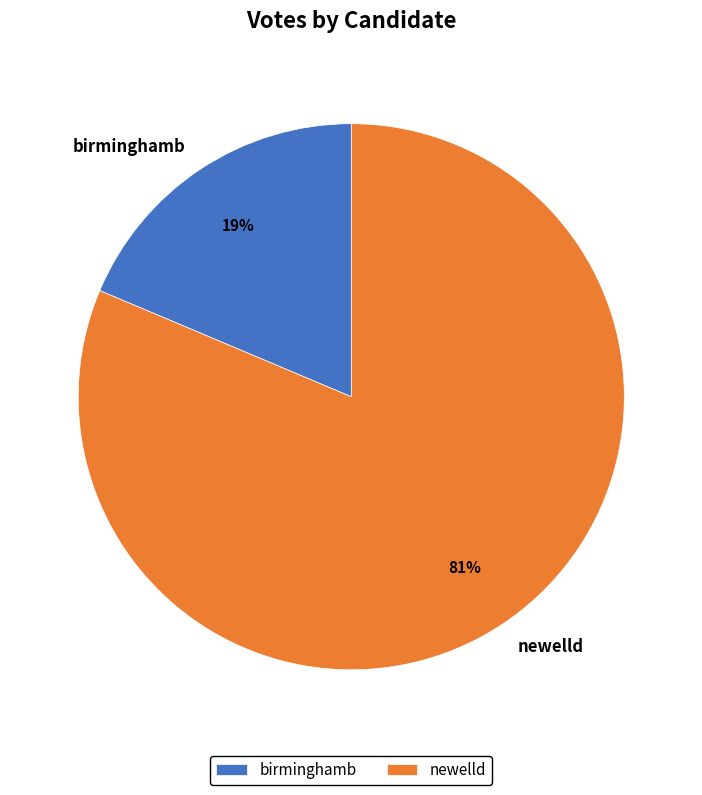

Is the sum of birminghamb and newelld greater than half?

Yes